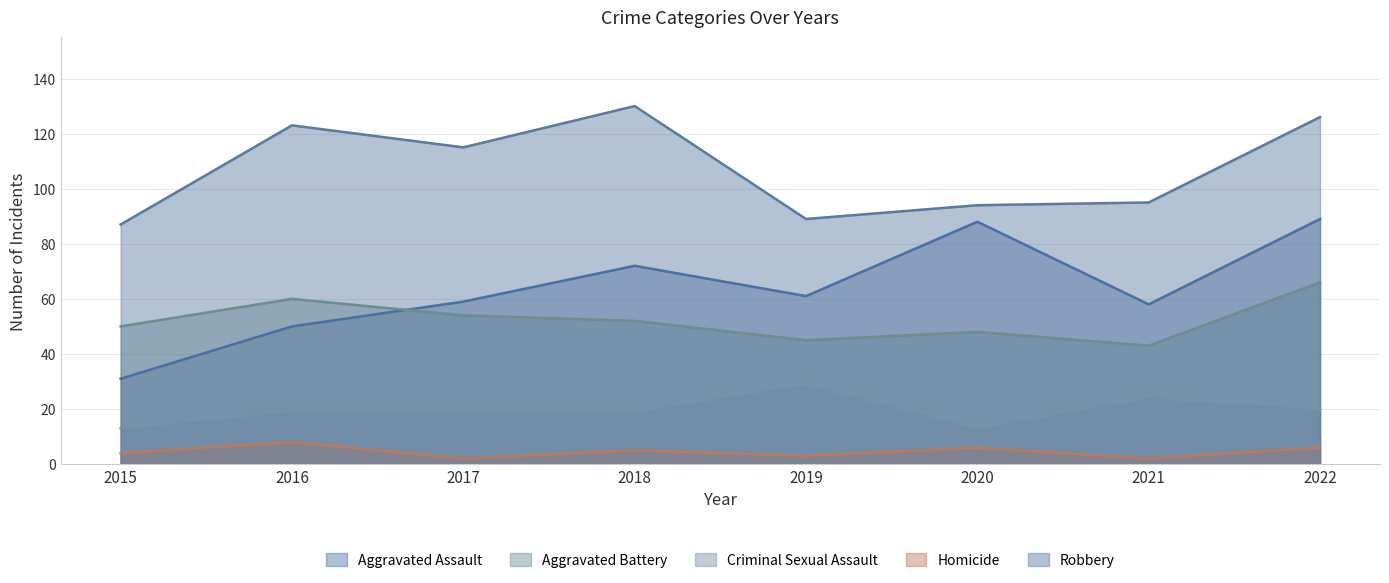

Reading left to right, transcribe all the data shown in this chart.

Aggravated Assault: 31	50	59	72	61	88	58	89
Aggravated Battery: 50	60	54	52	45	48	43	66
Criminal Sexual Assault: 13	19	19	19	29	13	24	20
Homicide: 4	8	2	5	3	6	2	6
Robbery: 87	123	115	130	89	94	95	126